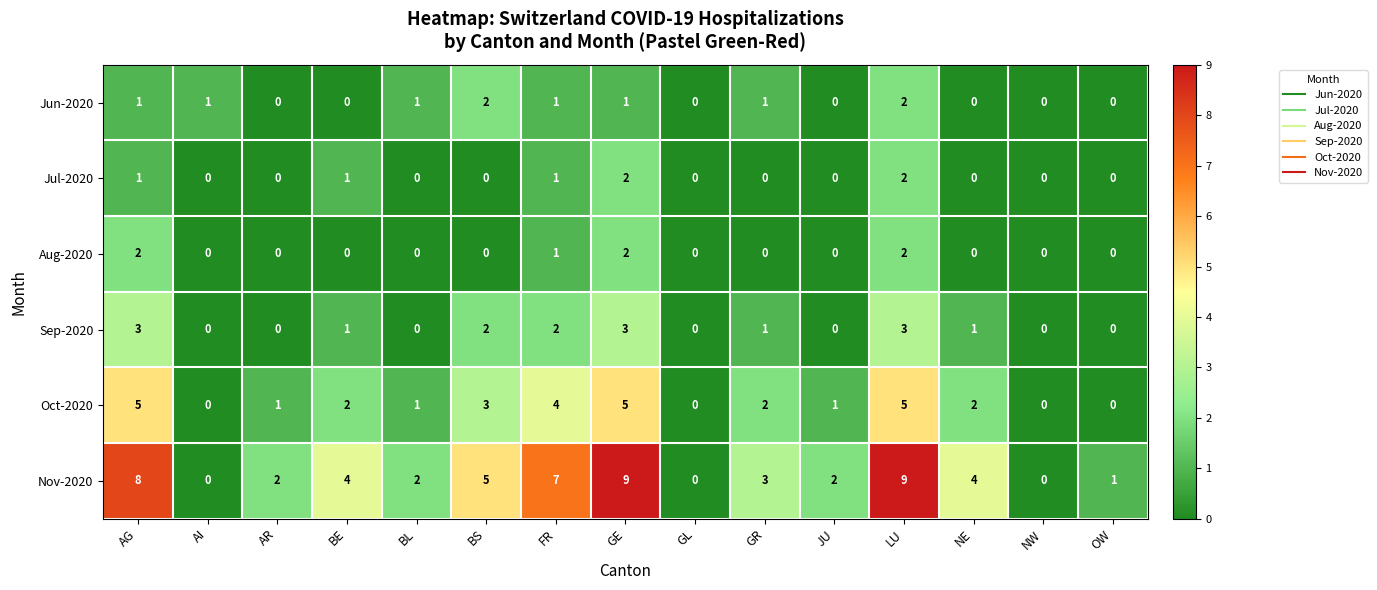

Is it true that Nov-2020 equals 4 at LU?

False